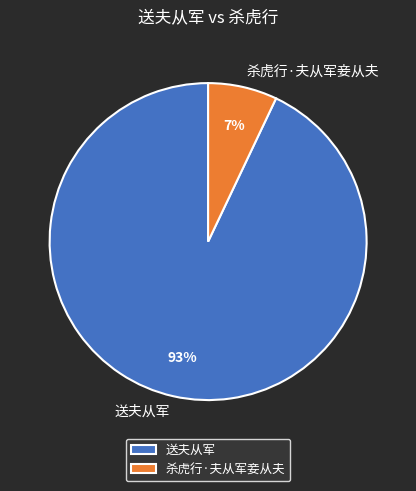

The 杀虎行·夫从军妾从夫 slice represents 7% of the pie. True or false?

True